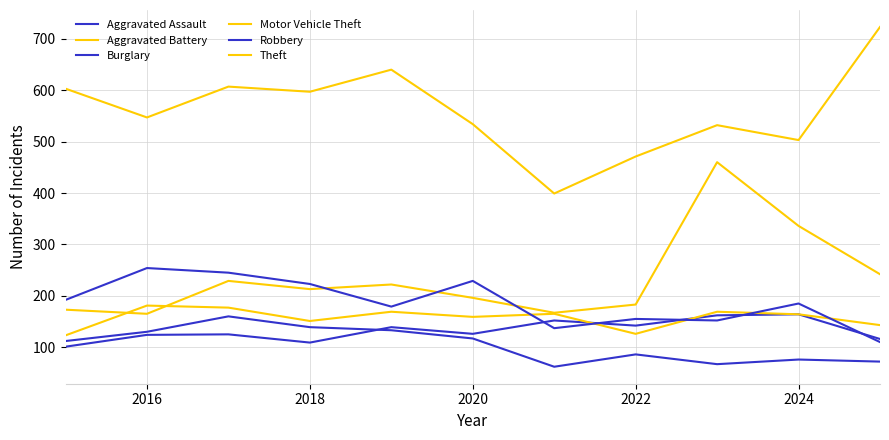

Does the chart have visible grid lines?

Yes